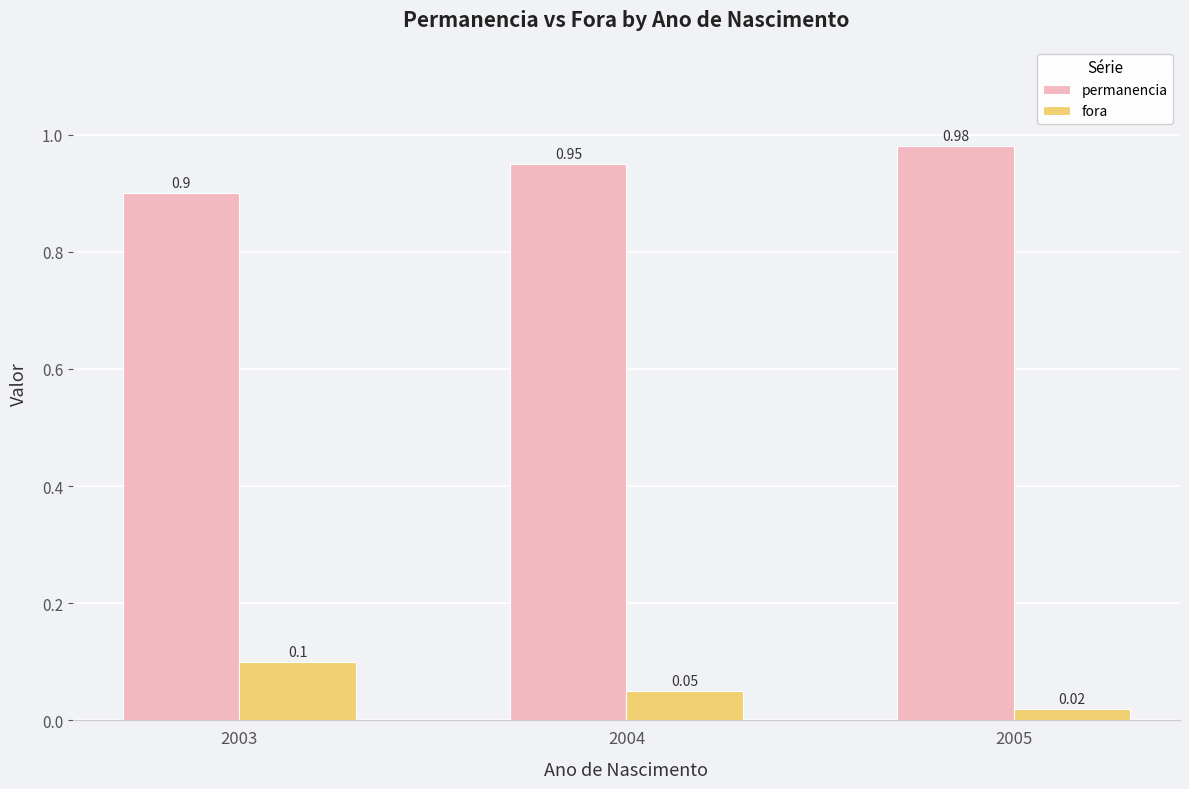

At 2005, list the series in order from largest to smallest.

permanencia, fora